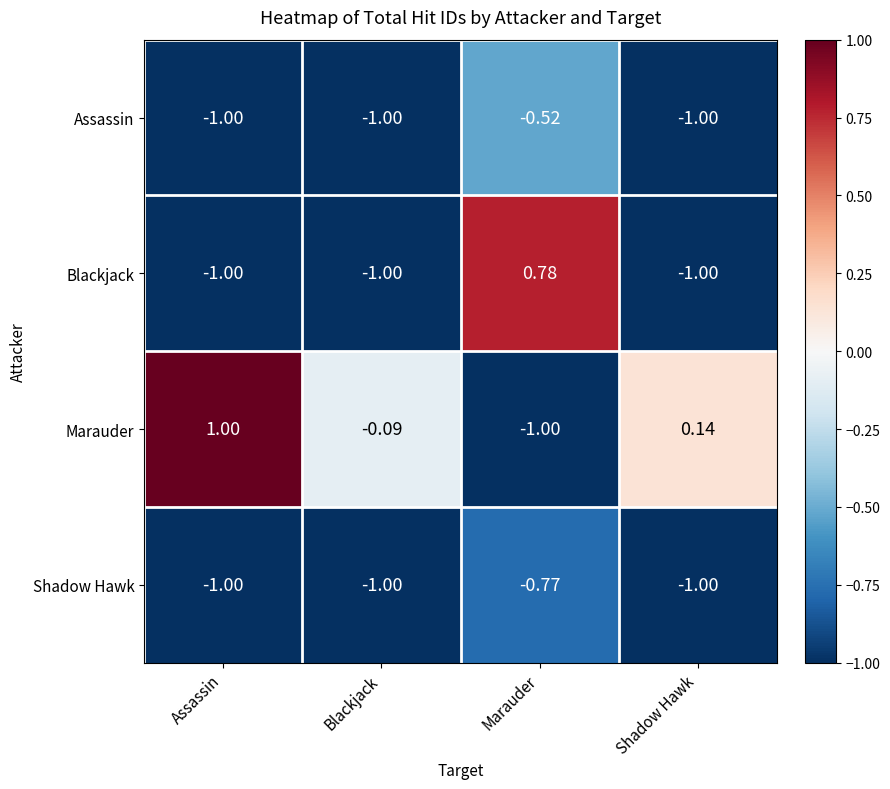

At how many categories does at least one series exceed 0?

3